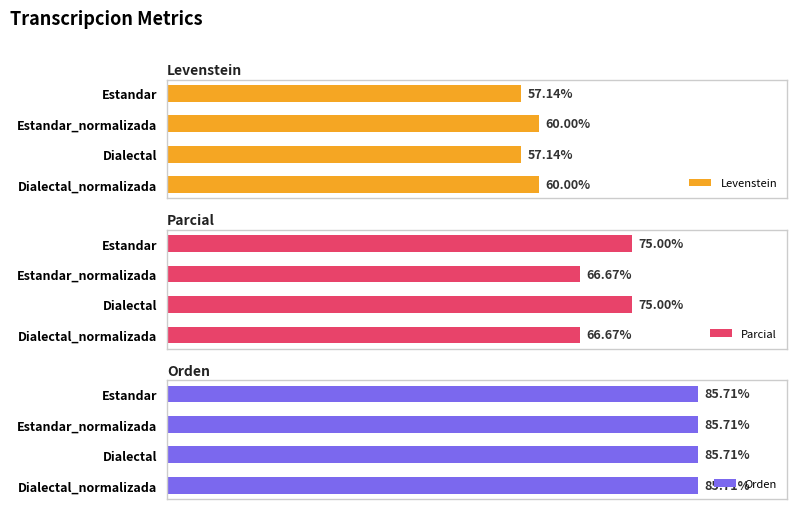

True or false: Levenstein has a value of 21.5 at Estandar.

False